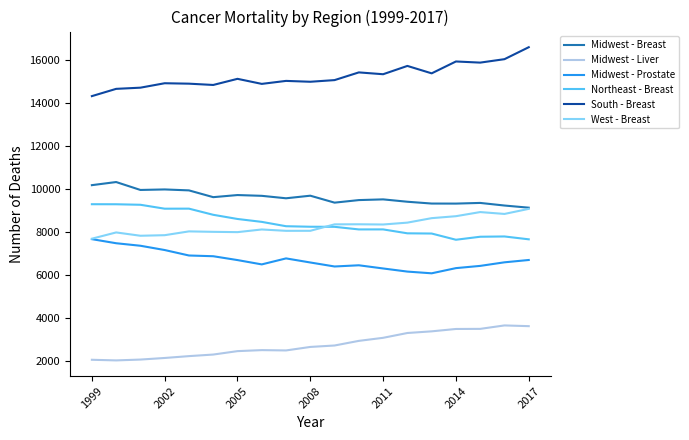

True or false: Northeast - Breast and Midwest - Liver intersect in this chart.

False